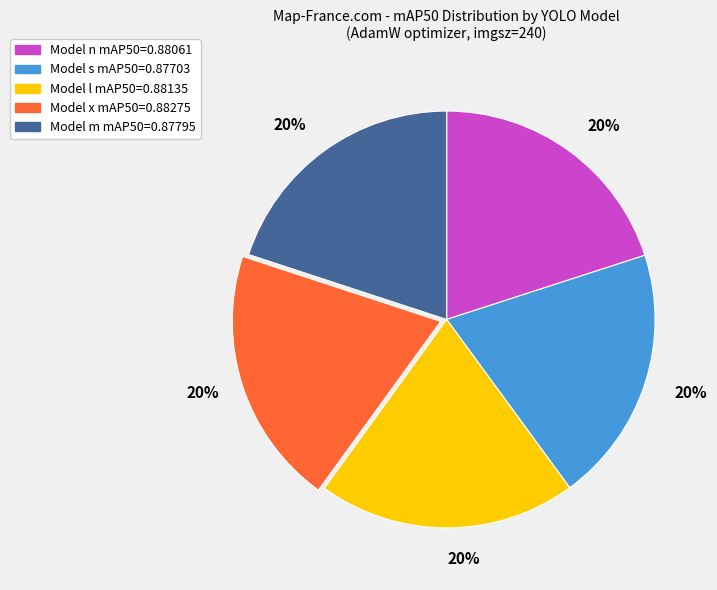

Is there any slice that represents more than half of the pie?

No